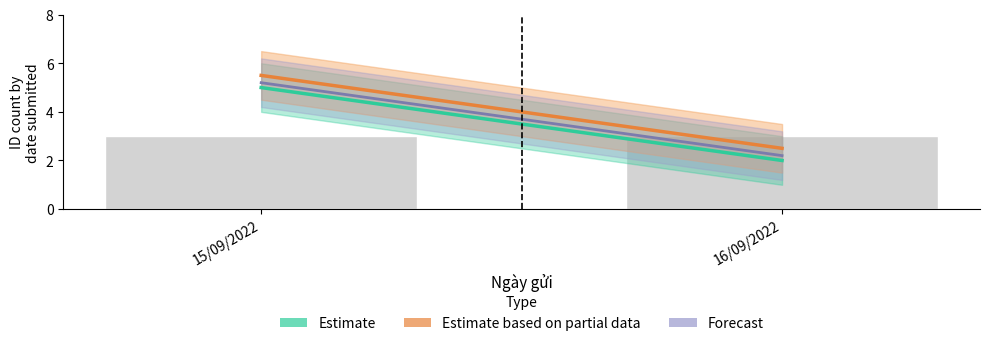

What is the difference between the highest and lowest values at 15/09/2022?

0.5